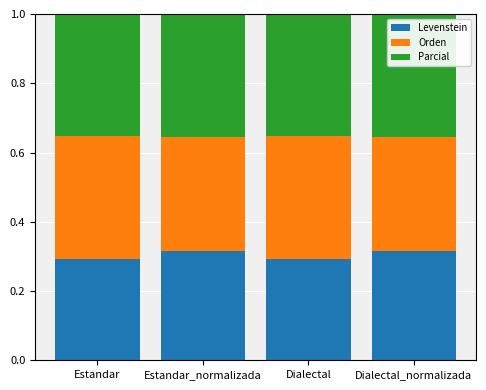

The Levenstein series shows 0.3 at Estandar_normalizada. True or false?

True